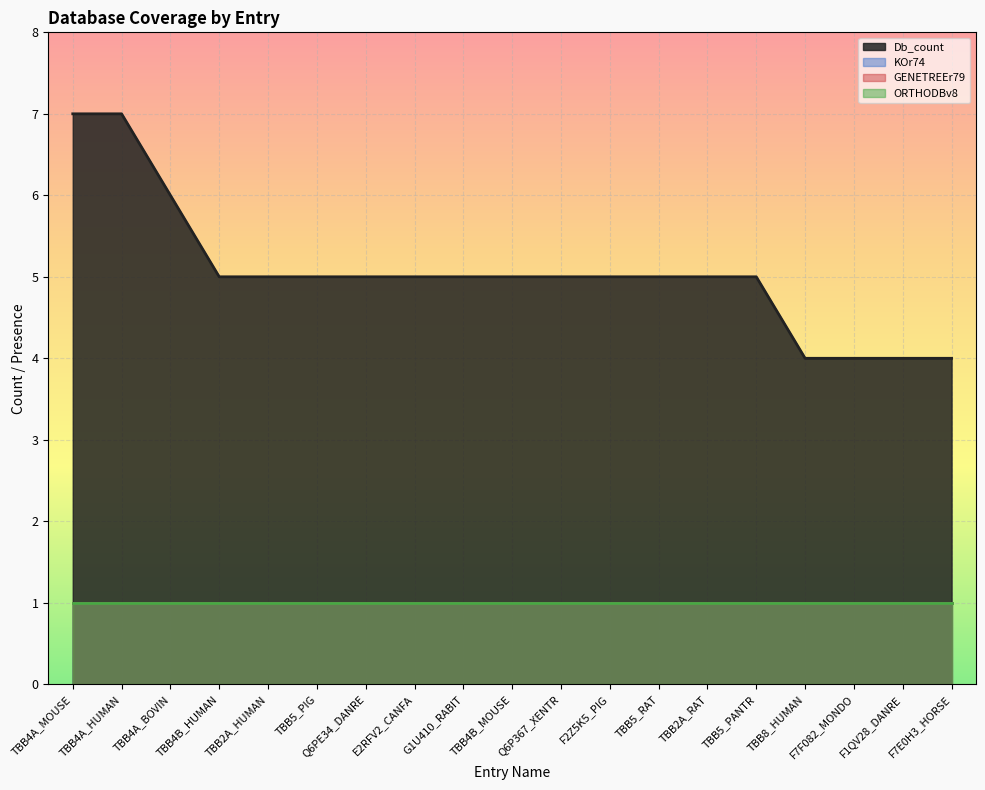

True or false: GENETREEr79 and KOr74 cross at least once.

False